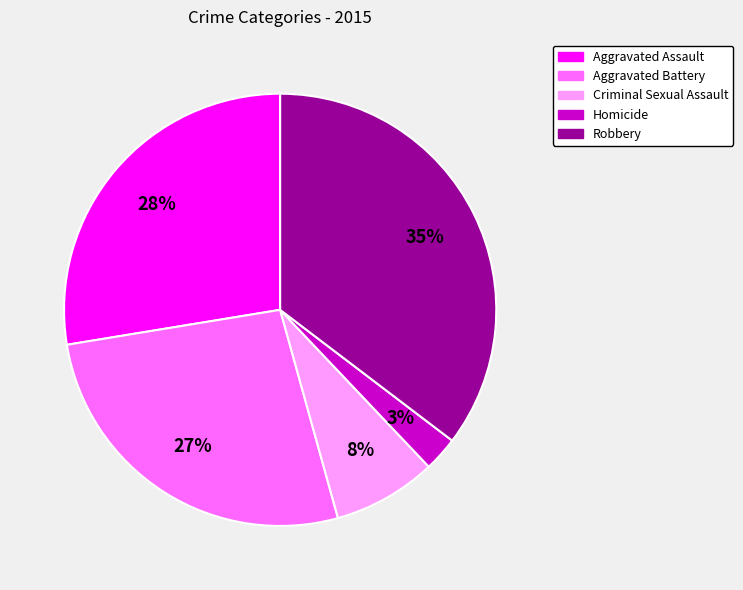

Which slice is the smallest?

Homicide